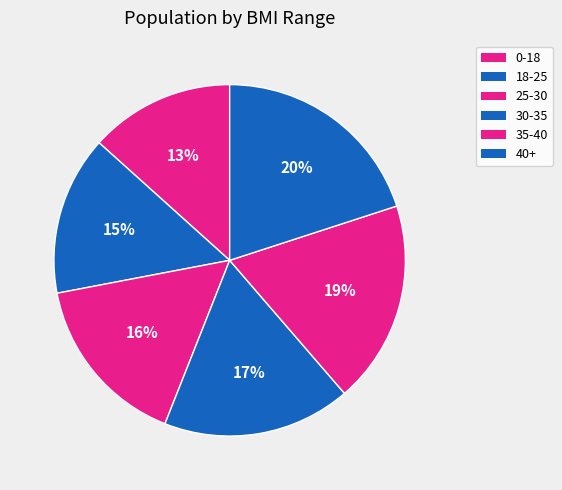

Which category has the biggest portion of the pie?

40+